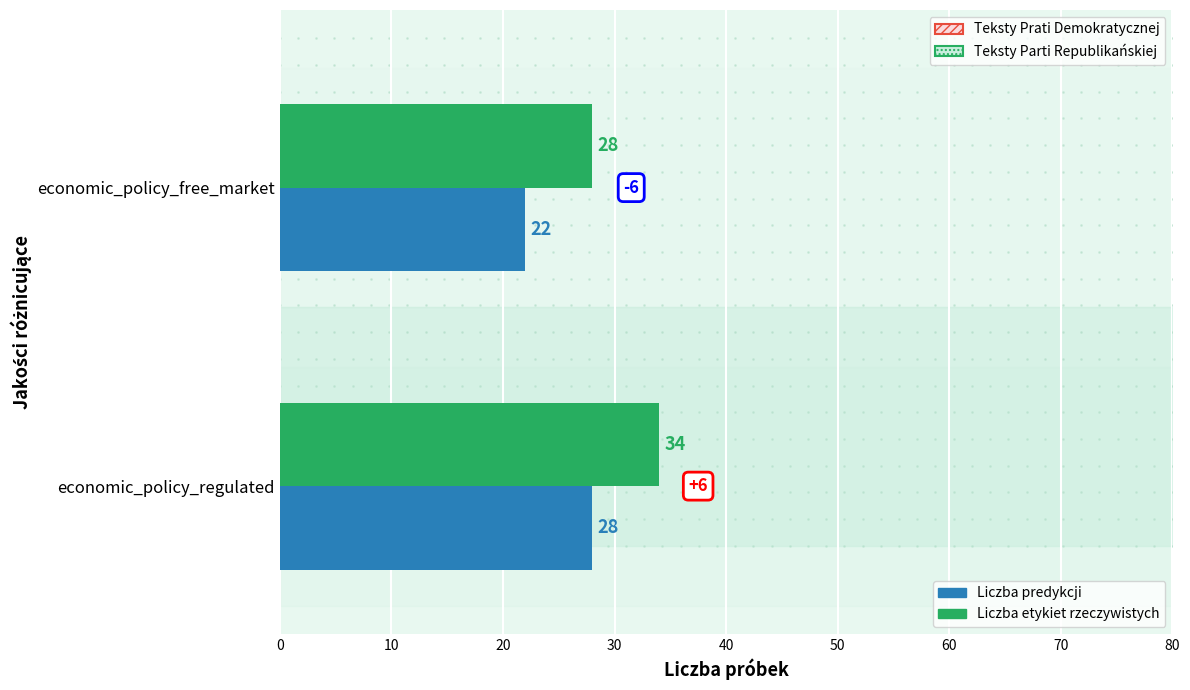

What is the difference between the maximum and minimum values in the Liczba predykcji series?

6